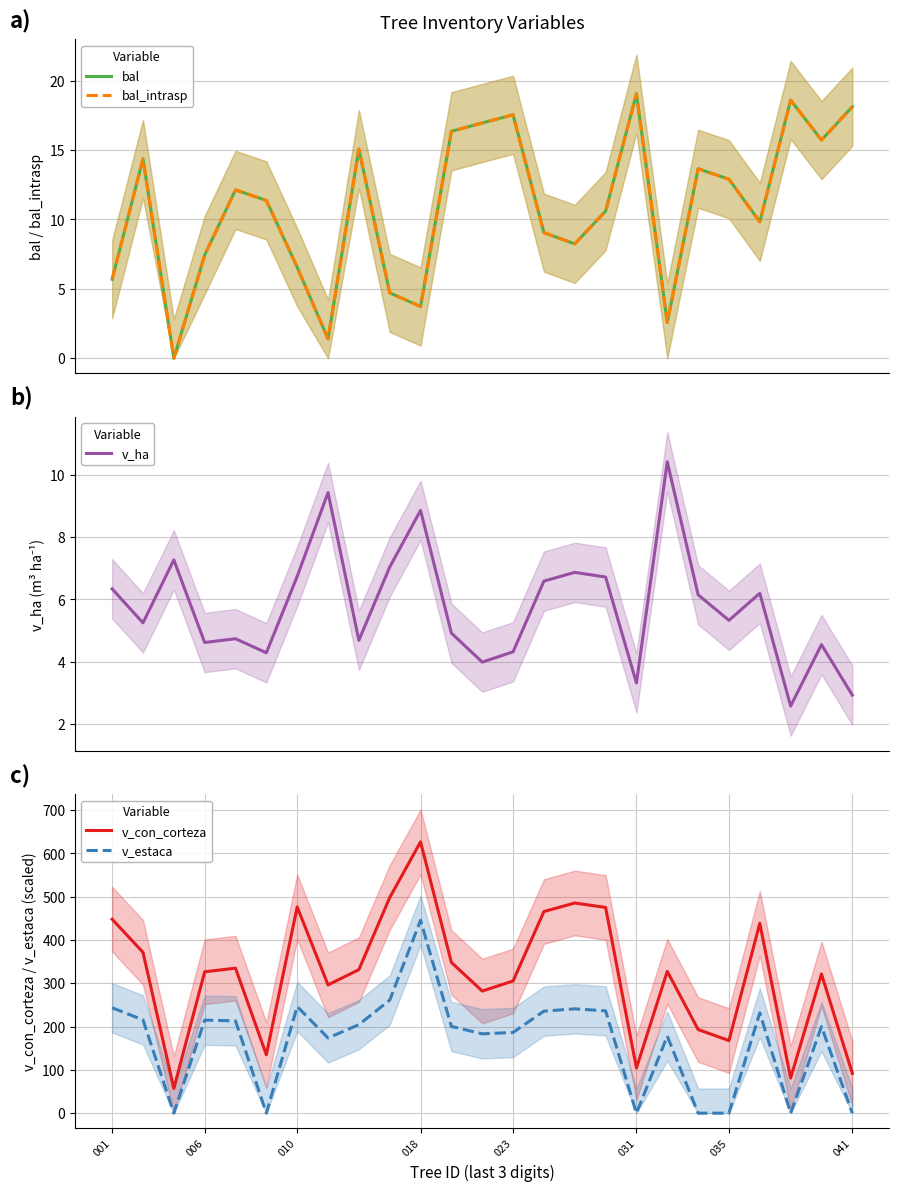

The value of v_con_corteza at 006 is 326.4. True or false?

True